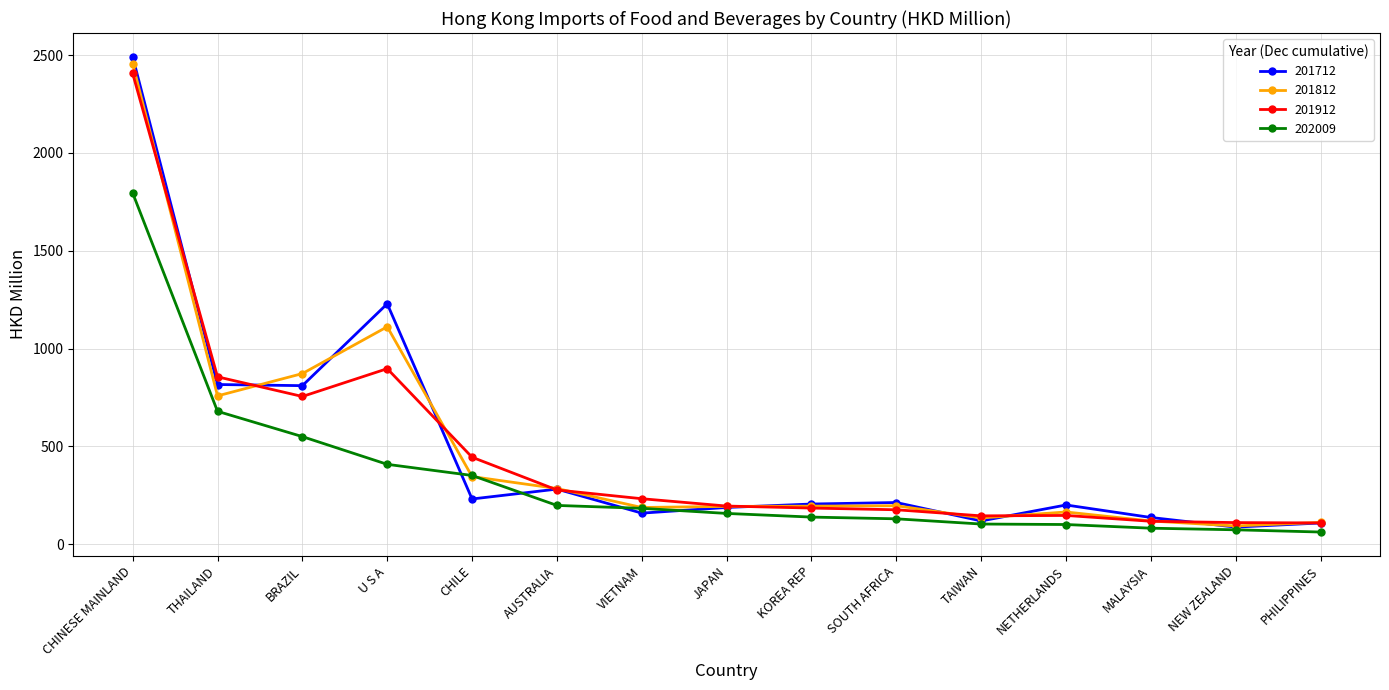

How many lines are shown in the chart?

4